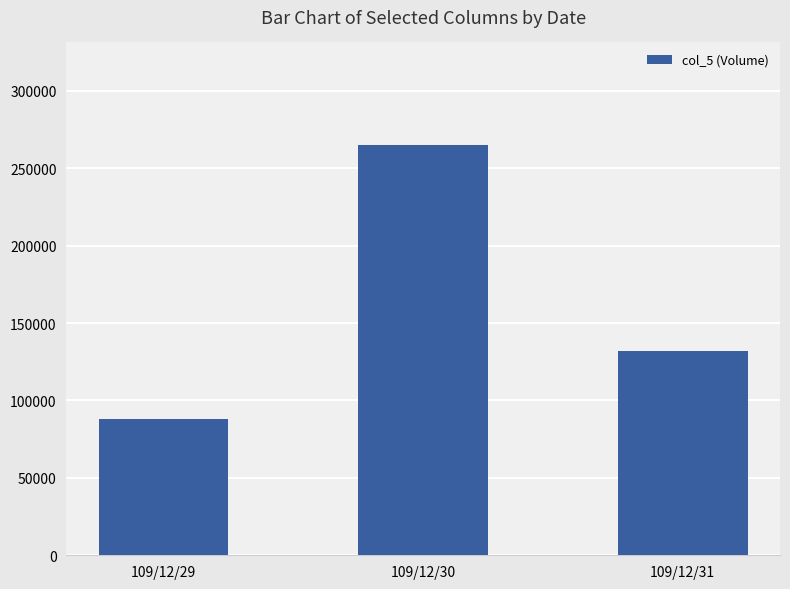

Reading left to right, extract all data points from this chart.

109/12/29=88000	109/12/30=265000	109/12/31=132000